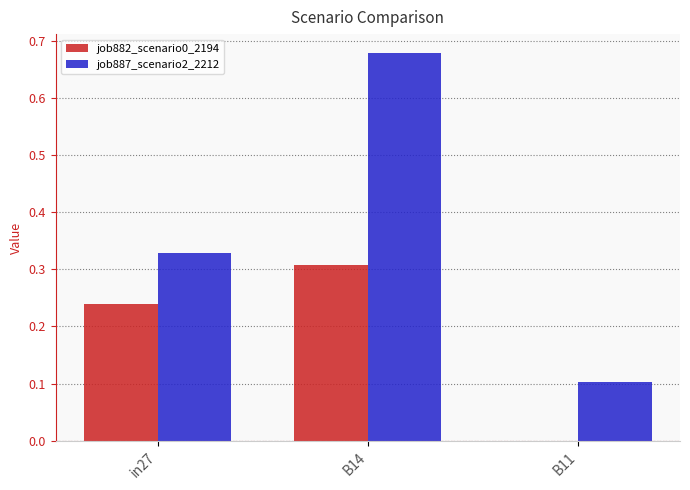

What is the total value across all series at in27?

0.6